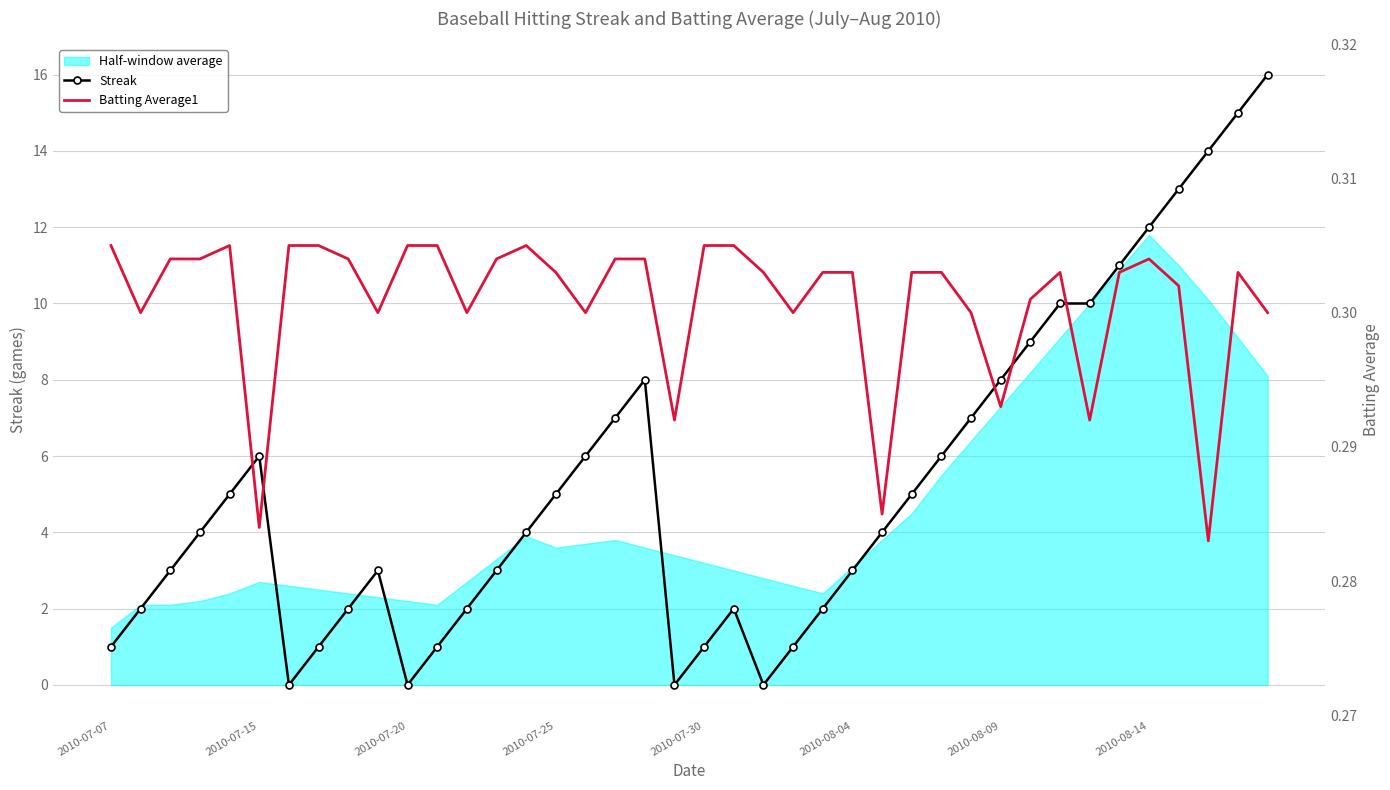

True or false: Streak has more than 2 points higher than both neighbors.

True